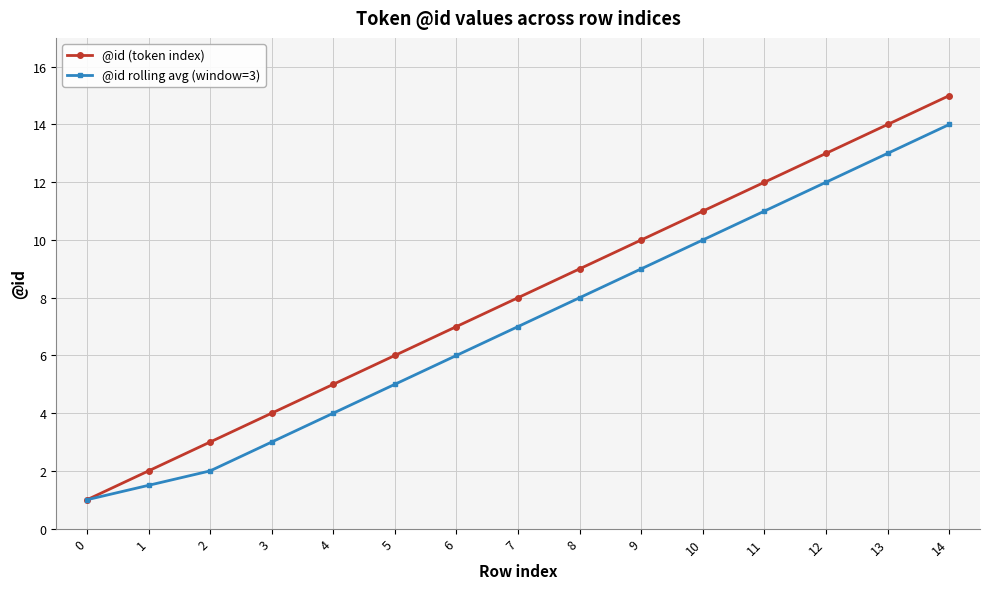

What is the minimum value shown in the chart?

1.0